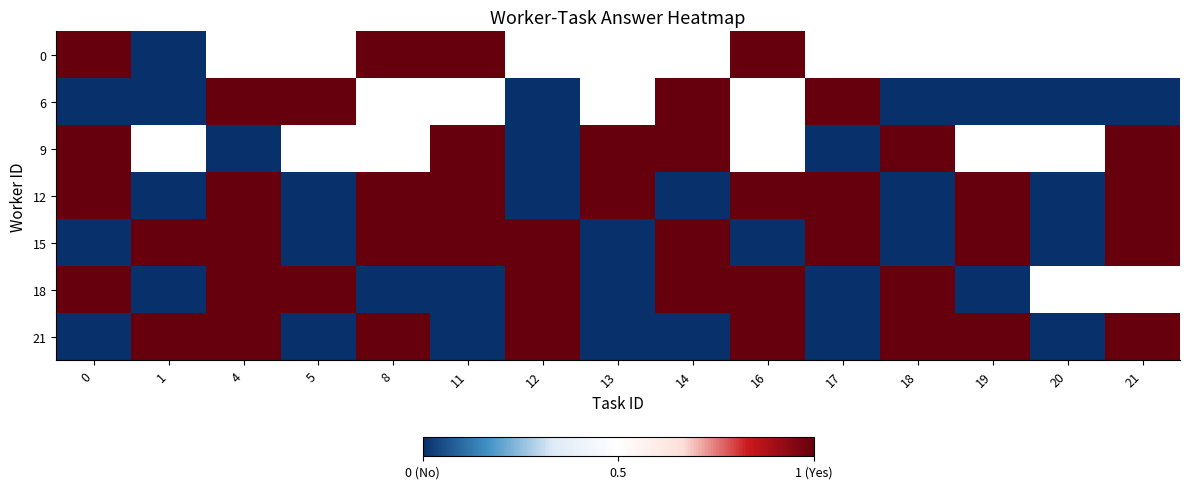

Count the 15 values in the range 0 to 1.

15